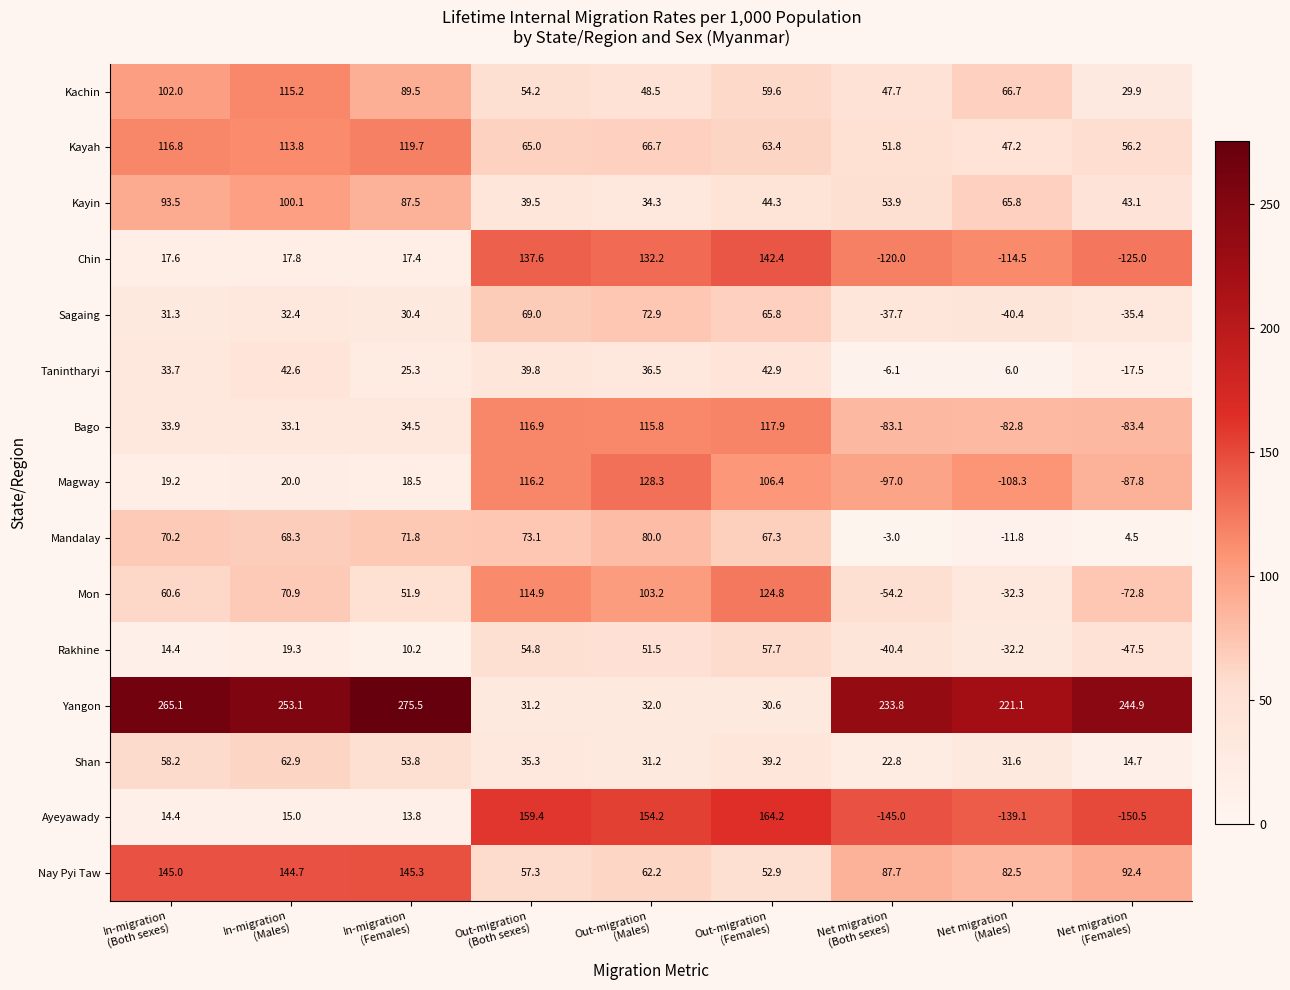

What is the sum of all Tanintharyi values?

203.2